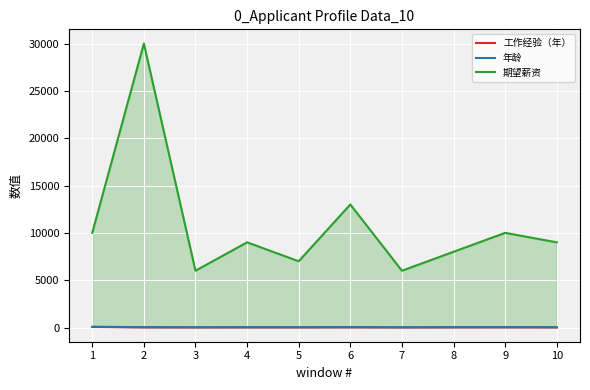

What is the minimum value for 工作经验（年）?

1